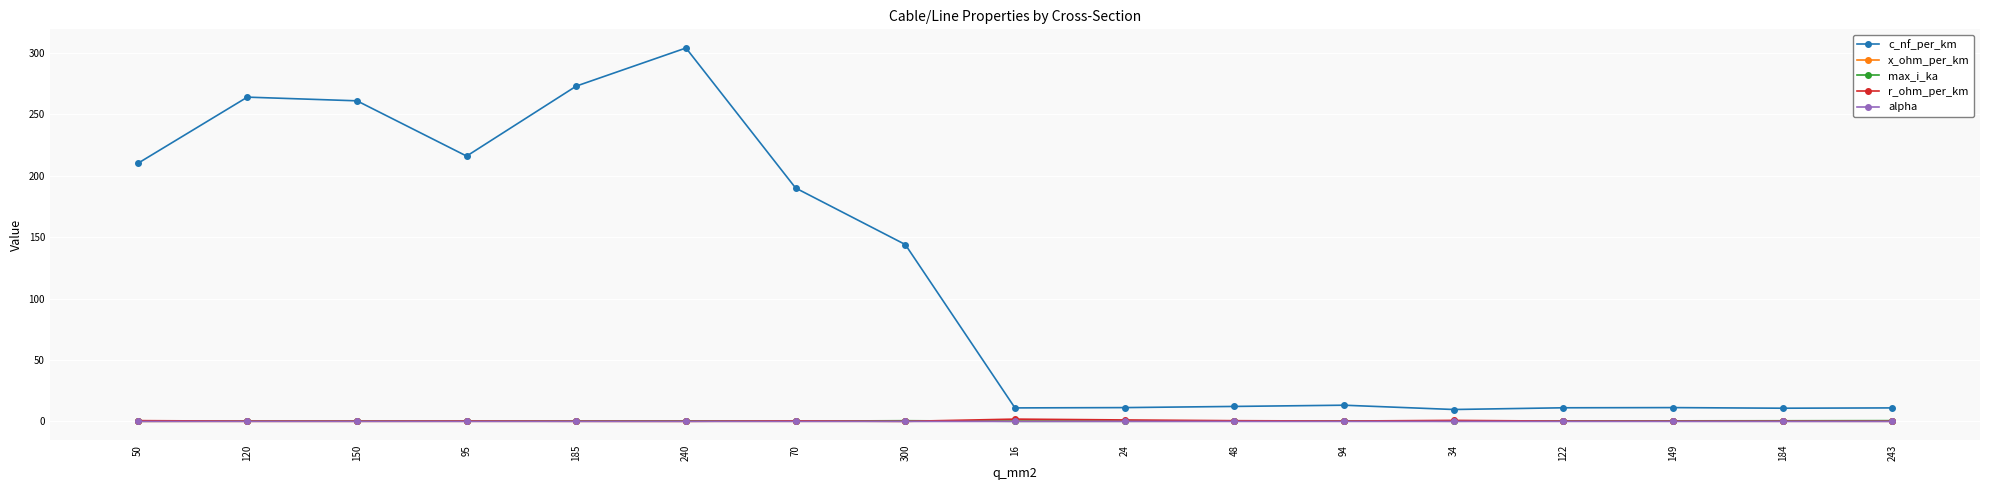

At how many categories does at least one series exceed 104?

8